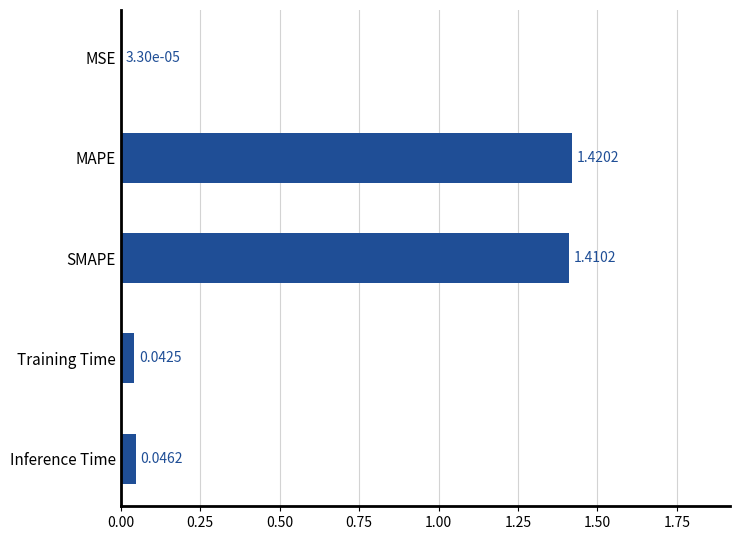

What is the sum of the values at MAPE and Training Time?

1.5